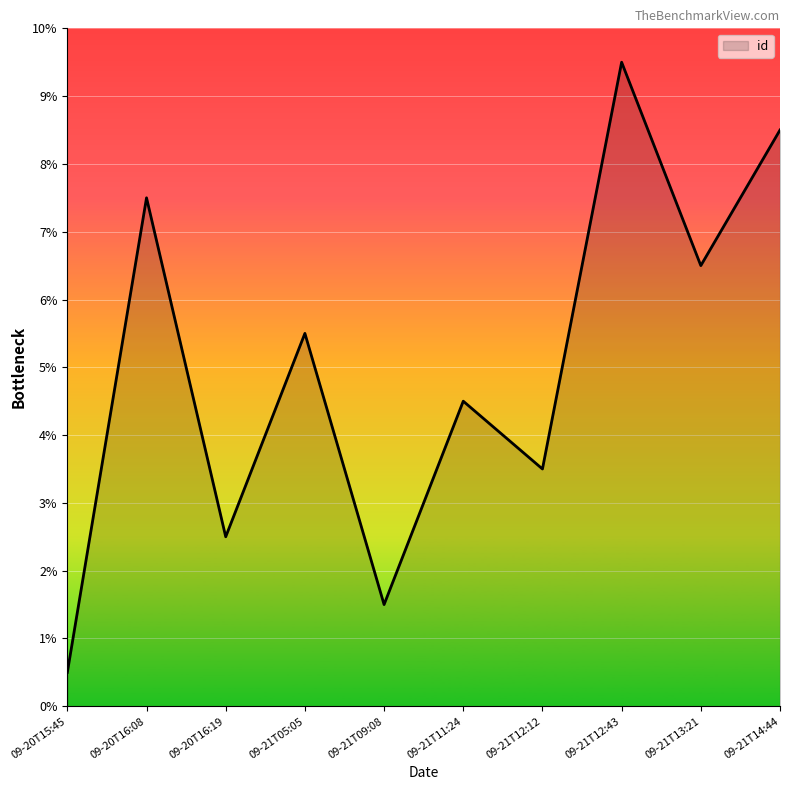

List the labels in order of value, largest first.

09-21T12:43, 09-21T14:44, 09-20T16:08, 09-21T13:21, 09-21T05:05, 09-21T11:24, 09-21T12:12, 09-20T16:19, 09-21T09:08, 09-20T15:45